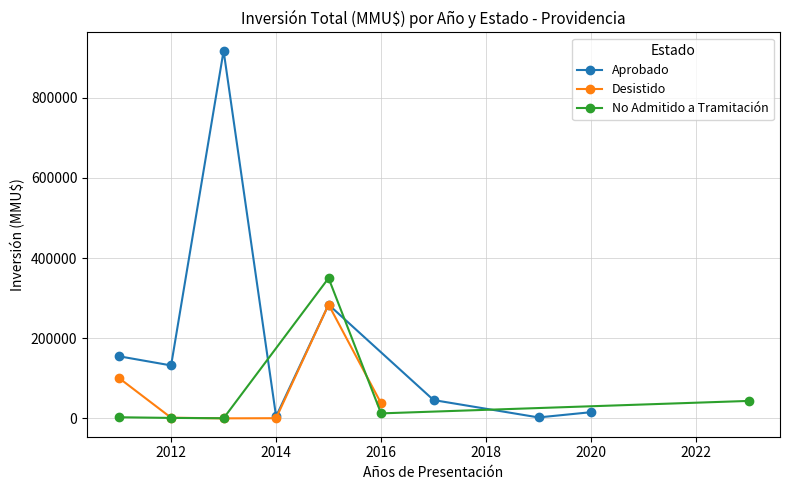

Does the chart have visible grid lines?

Yes